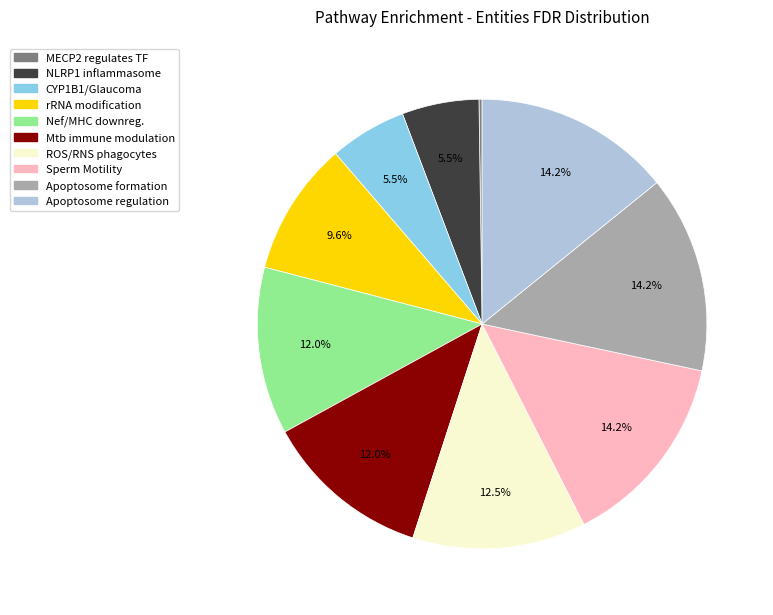

What portion of the pie excludes Sperm Motility?

85.8%